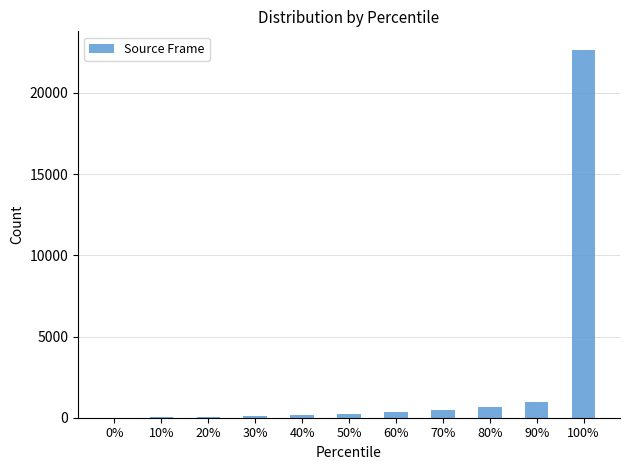

What is the maximum value shown in the chart?

22657.0